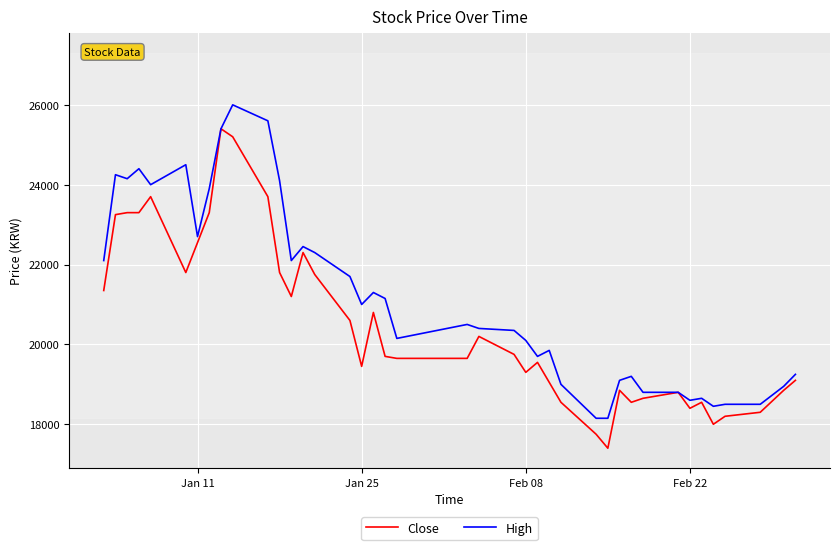

Does the chart display data point markers on the line(s)?

No